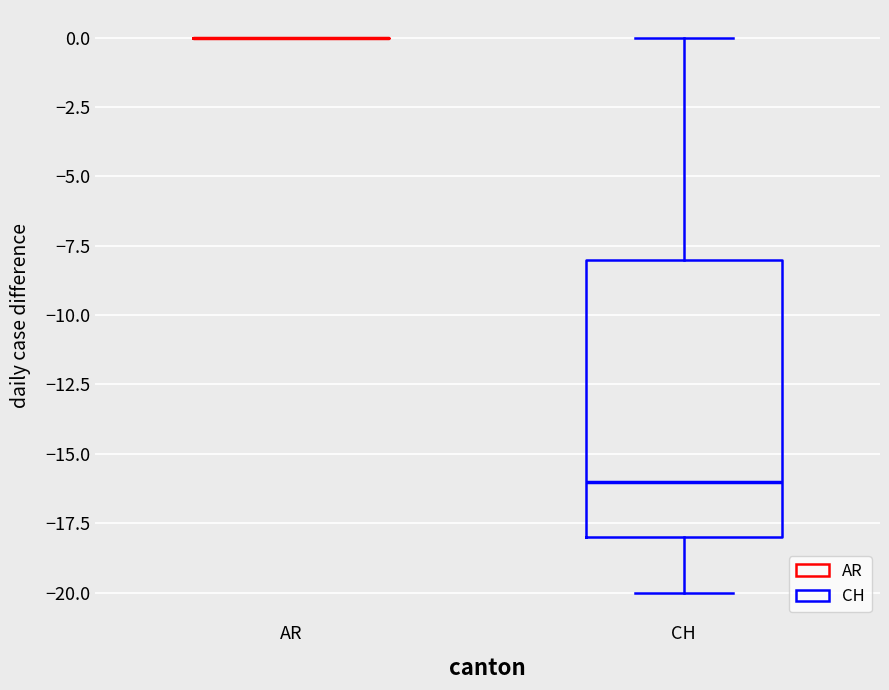

Where does the median line of the box for CH sit on the y-axis? The values are not printed on the chart, so give them approximately, as read against the axis.

-16